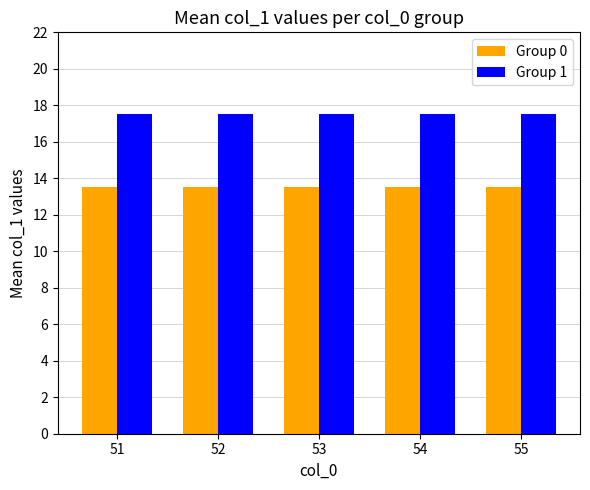

What is the difference between the highest and lowest values at 55?

4.0